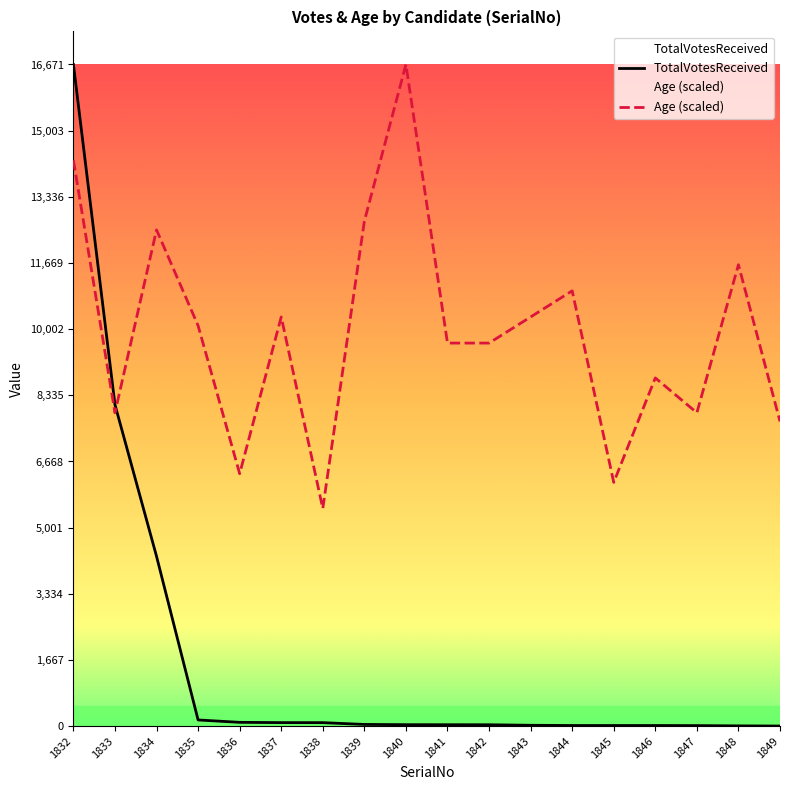

True or false: Age (scaled) has more than 2 points higher than both neighbors.

True